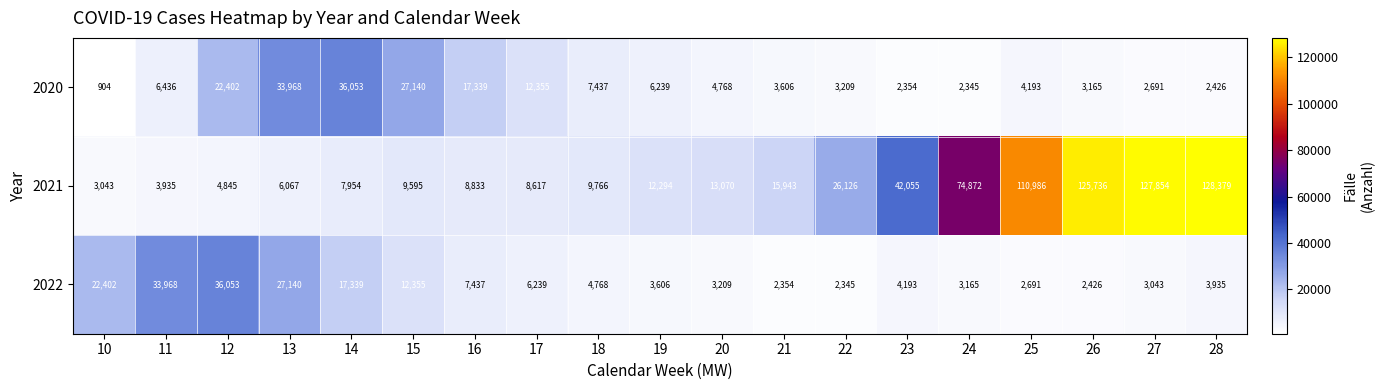

How many distinct data groups are displayed?

3